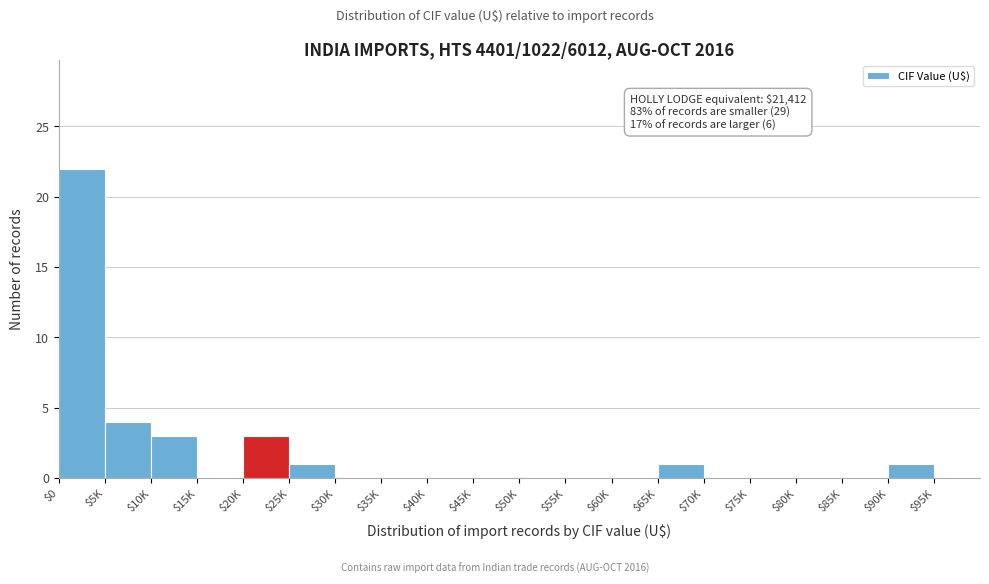

Is it true that the value at $10K is 3?

True